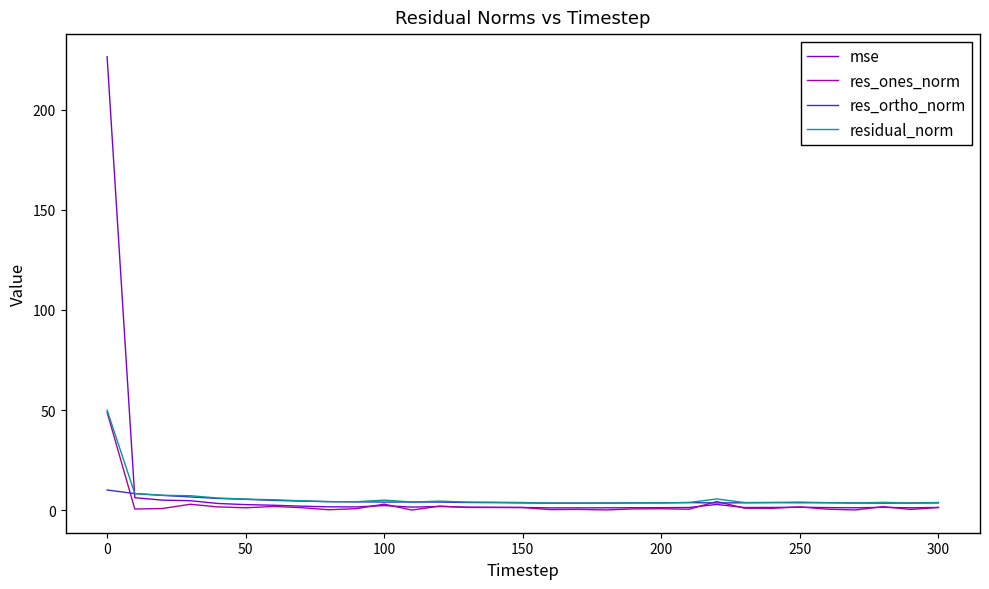

What is the greatest value displayed?

226.5